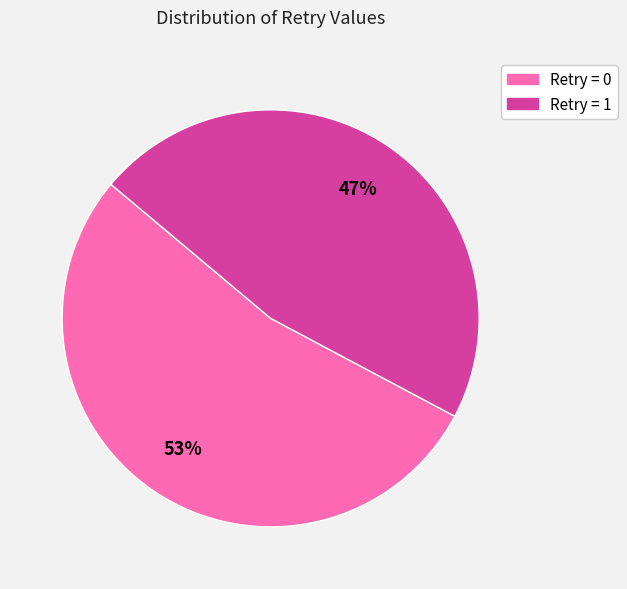

To the nearest percent, what is the average slice percentage?

50%